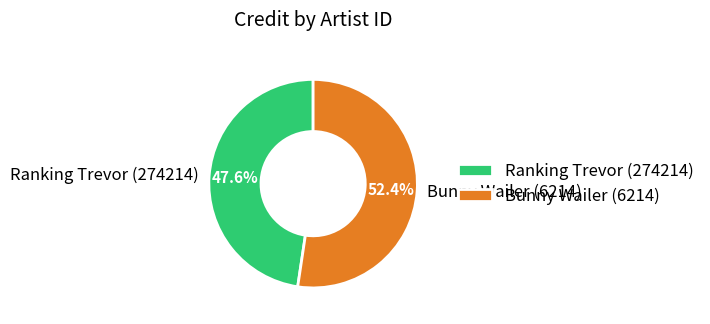

To the nearest percent, what is the average slice percentage?

50%